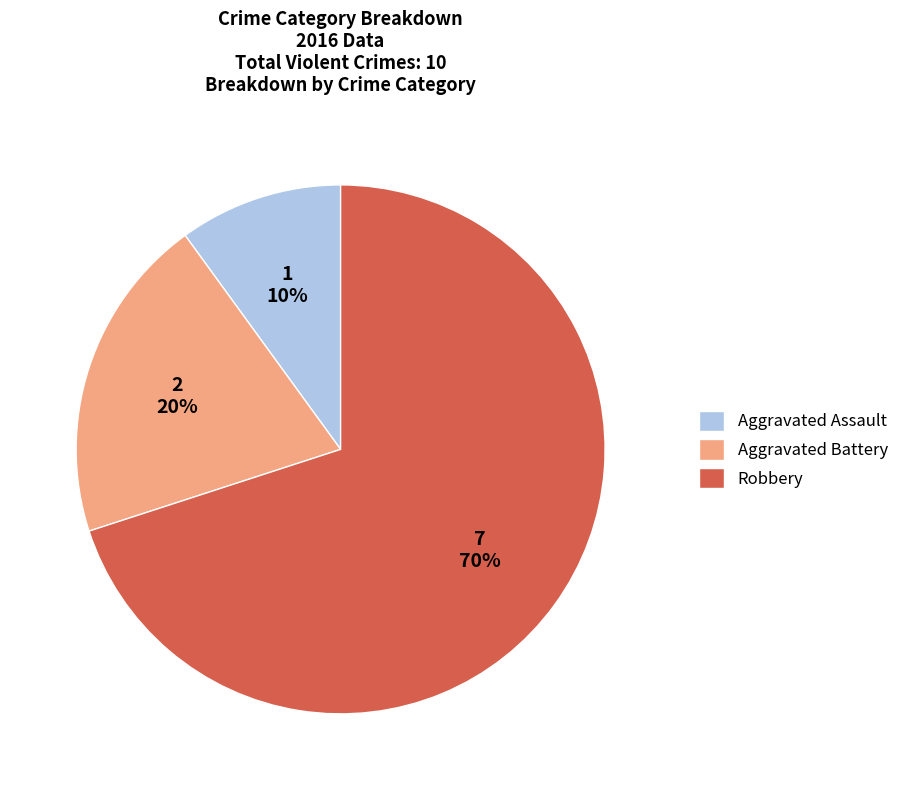

Is the sum of Aggravated Assault and Robbery greater than half?

Yes